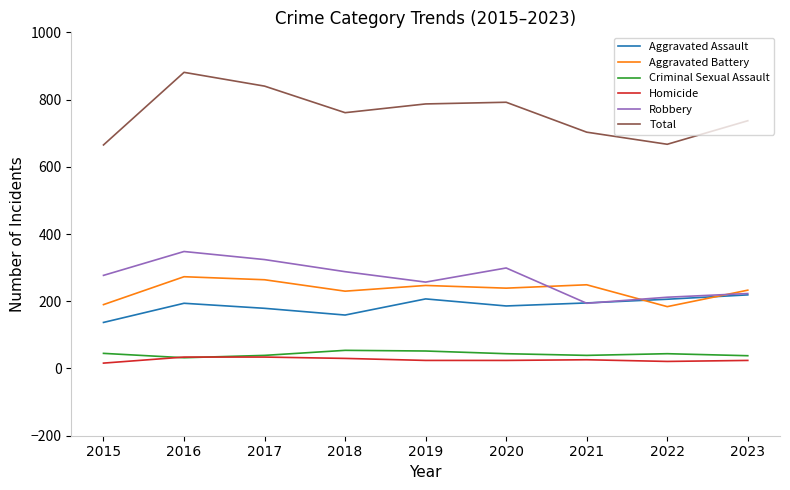

True or false: Aggravated Battery has a value of 88 at 2016.

False